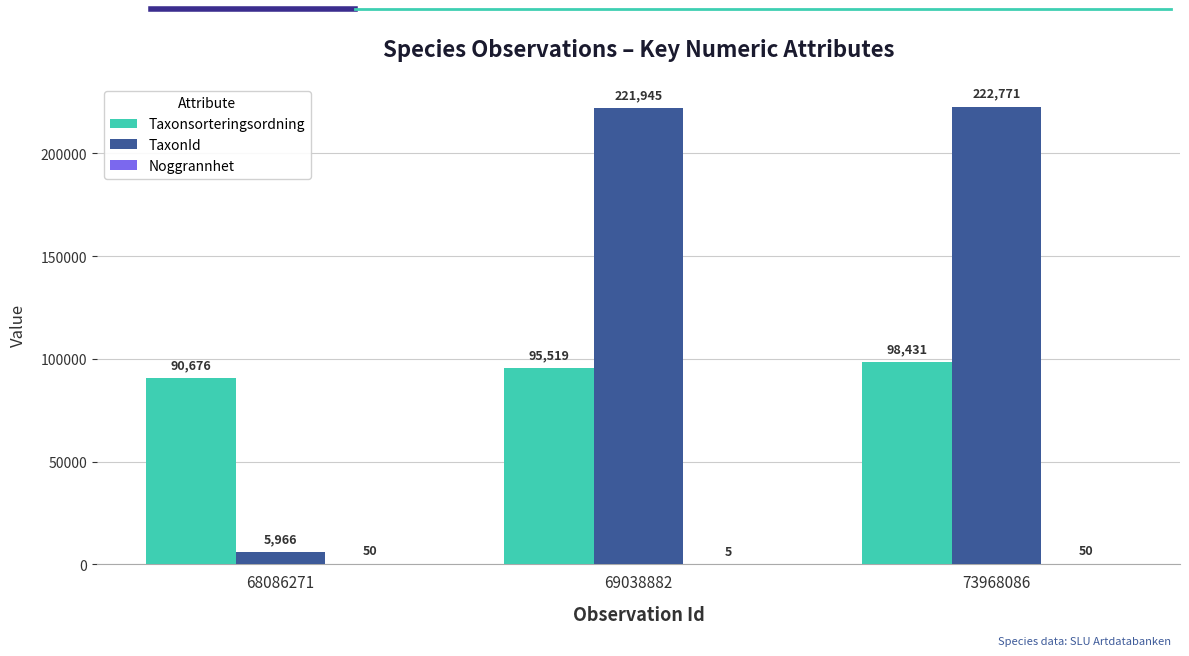

Which series has the largest total across all categories?

TaxonId